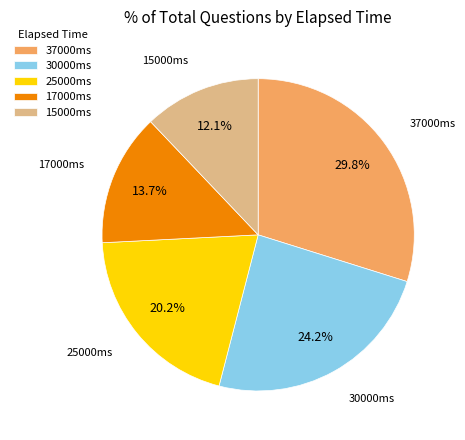

Does any single category account for the majority?

No